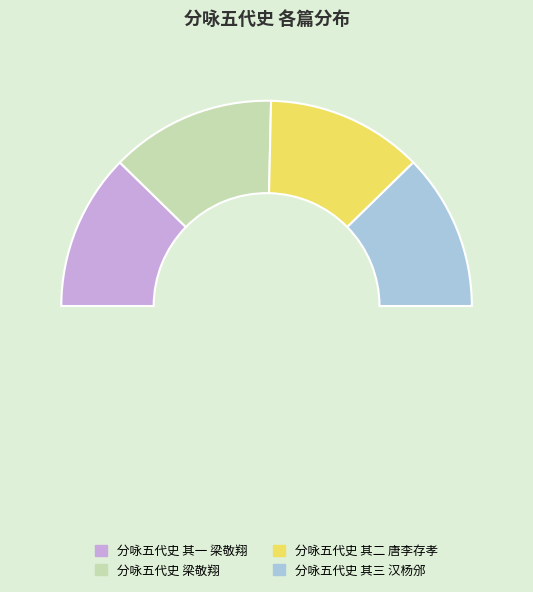

Approximately how many times larger is the value at 分咏五代史 其二 唐李存孝 compared to 分咏五代史 其三 汉杨邠?

1.0